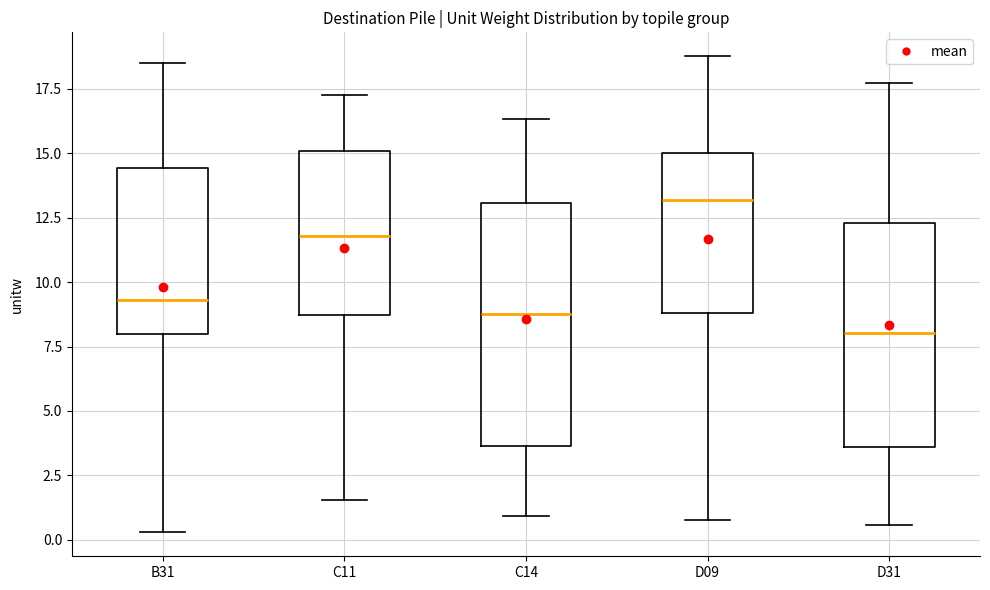

Where is the lower edge of the box for D31 on the y-axis? The values are not printed on the chart, so give them approximately, as read against the axis.

3.5